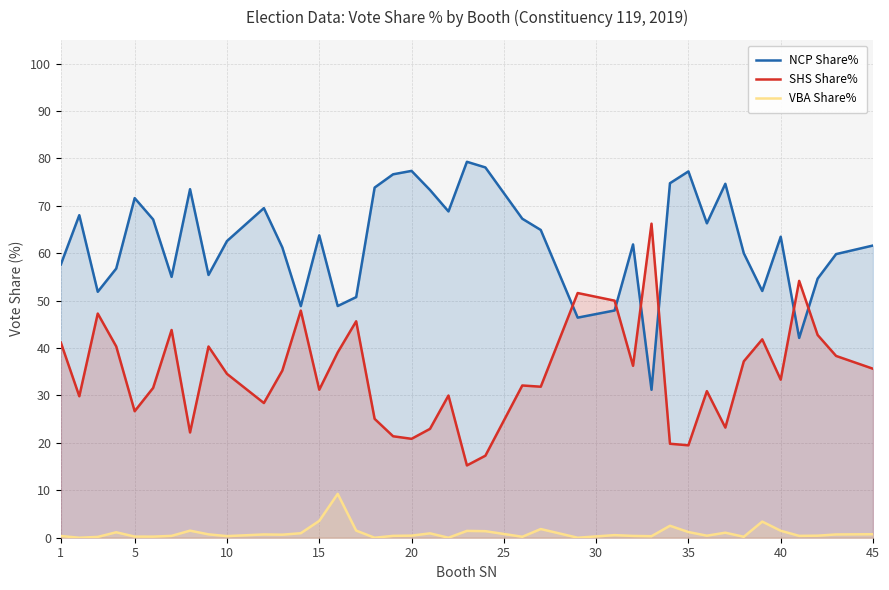

What is the average value of the SHS Share% series?

34.6